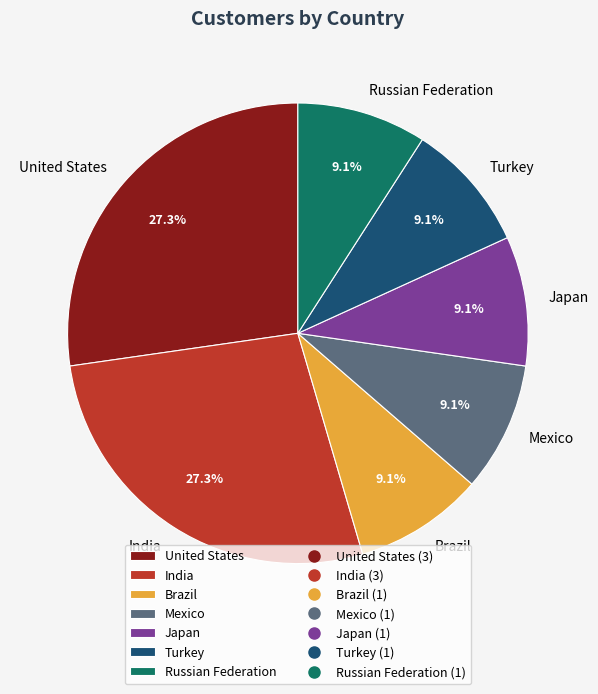

Does any single category account for the majority?

No